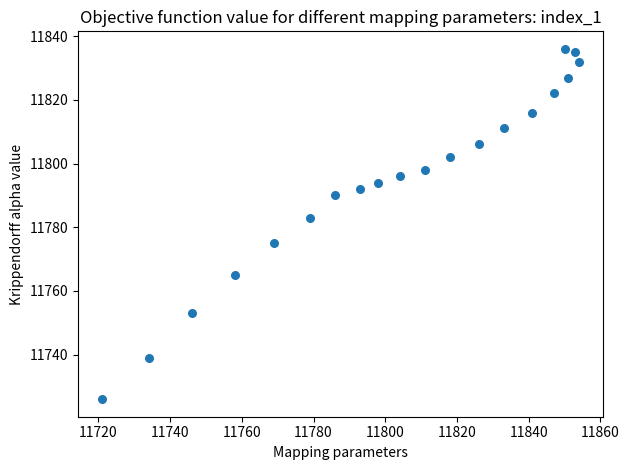

What is the range of X values (max minus min)?

133